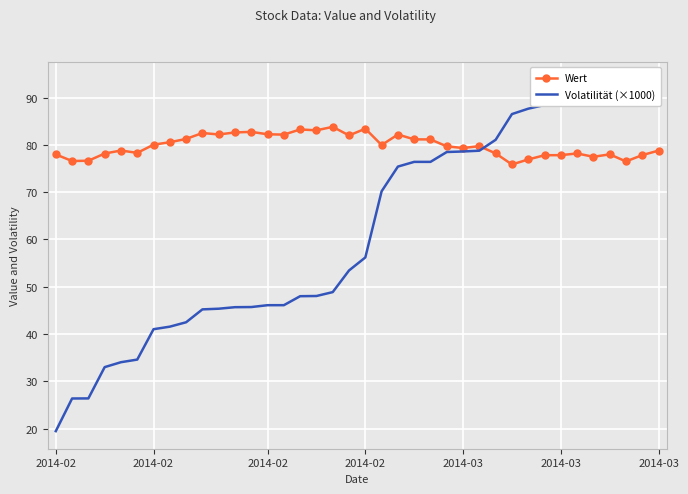

What is the sum of all Volatilität (×1000) values?

2339.3